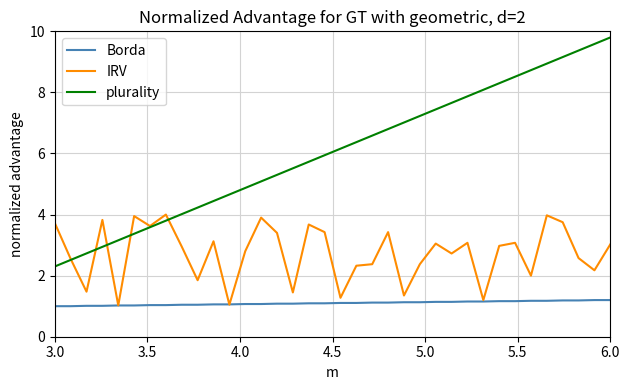

Which series has the largest range (max minus min)?

plurality